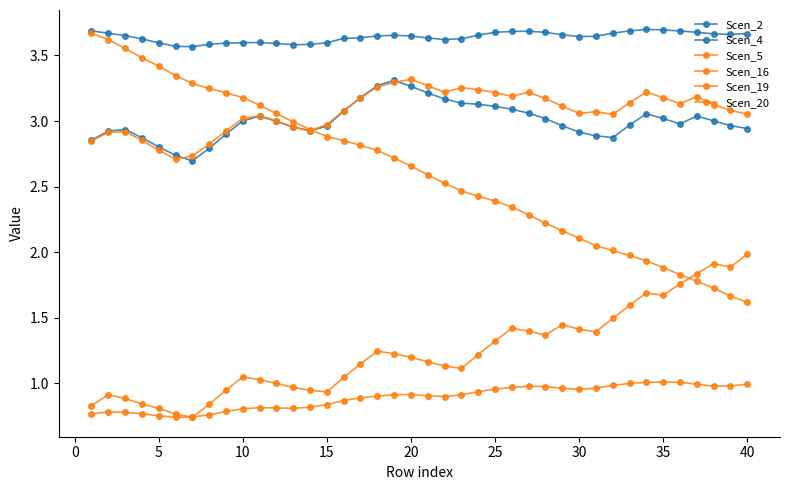

Is this an area chart (filled region under the line)?

No